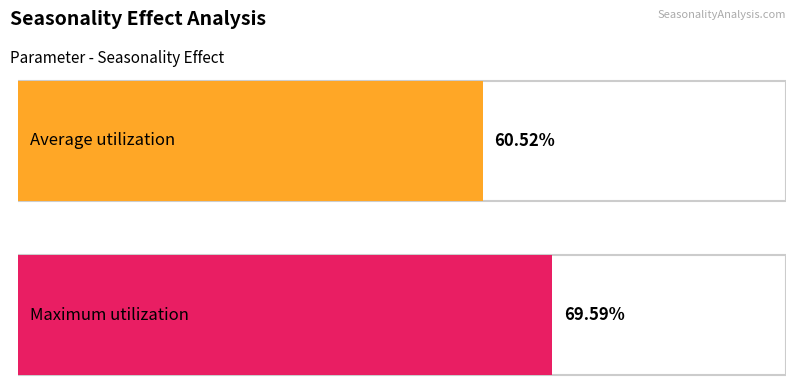

The dim1_max series shows 10.4 at dim1=5. True or false?

False